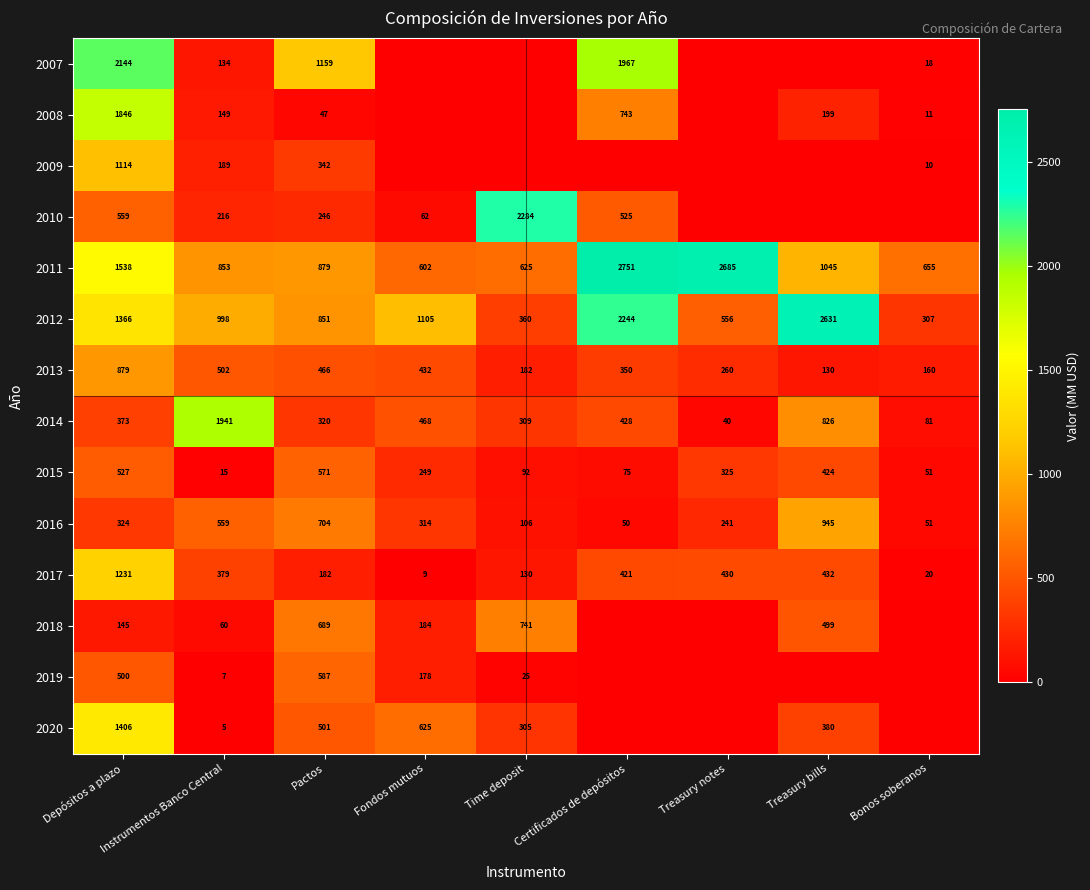

At which label does 2011 reach its minimum?

Fondos mutuos